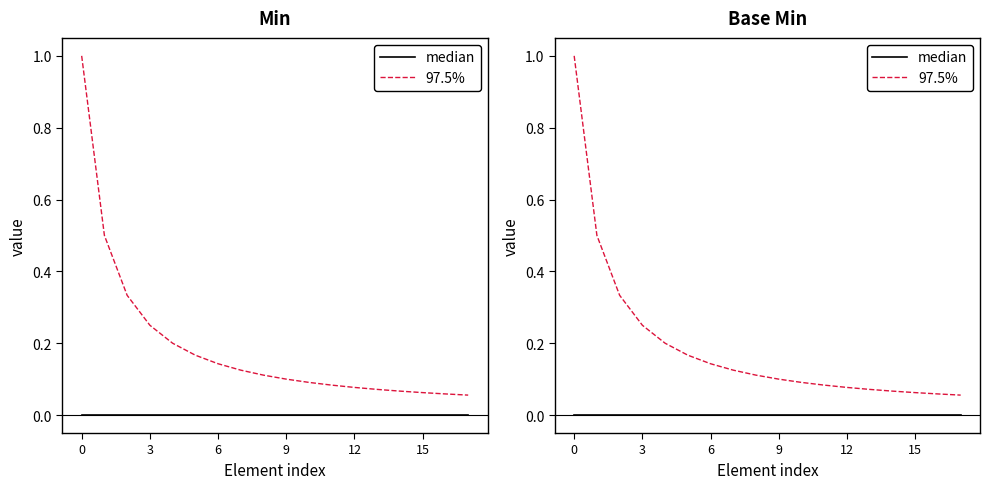

Rank the series at 12 from lowest to highest value.

median, 97.5%